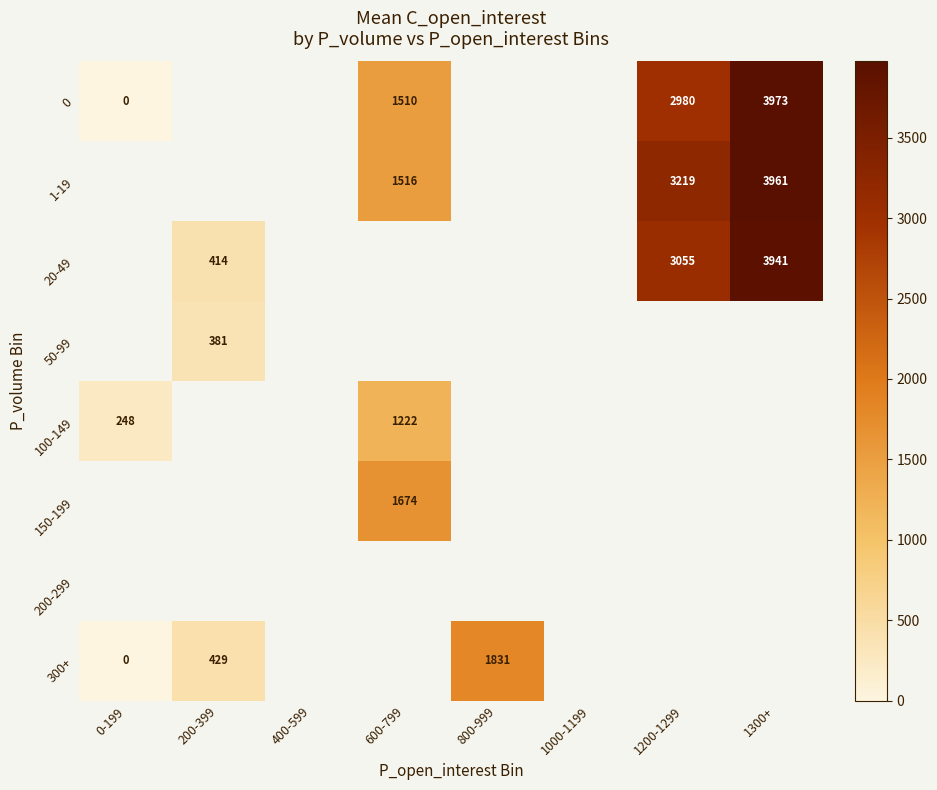

The 20-49 series shows 1544 at 1200-1299. True or false?

False